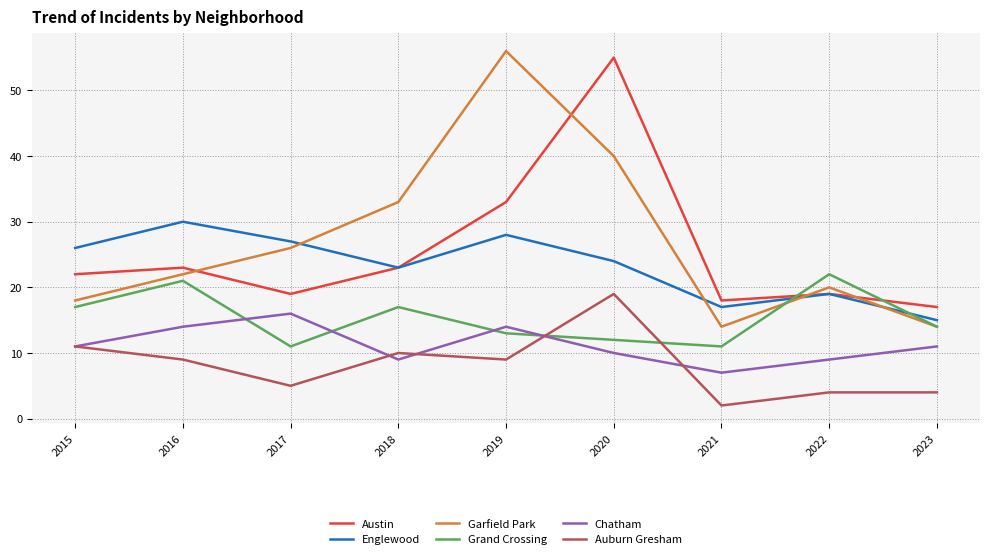

What is the average value of the Grand Crossing series?

15